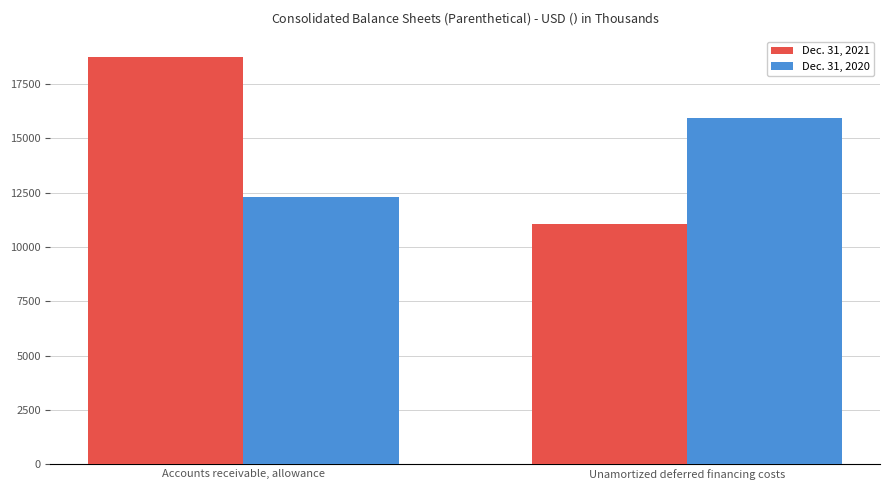

Rank the series by their average value, from lowest to highest.

Dec. 31, 2020, Dec. 31, 2021